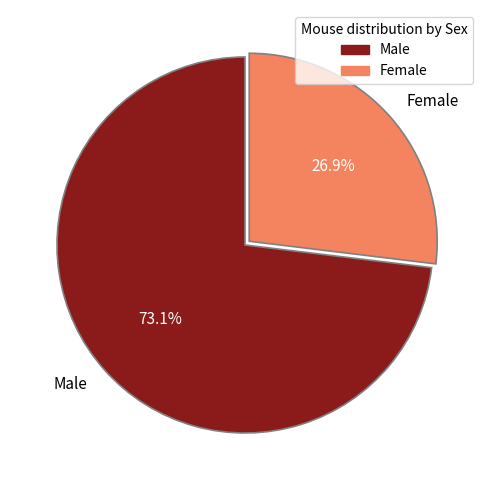

Which slice is the smallest?

Female